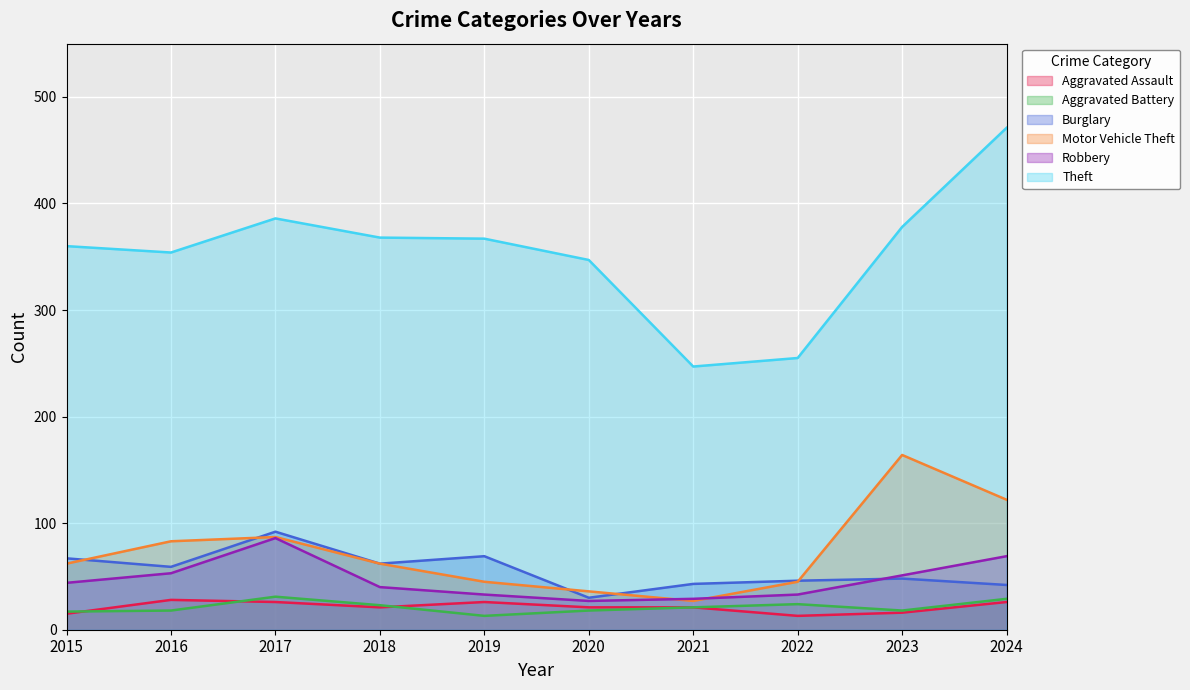

How many lines are shown in the chart?

6